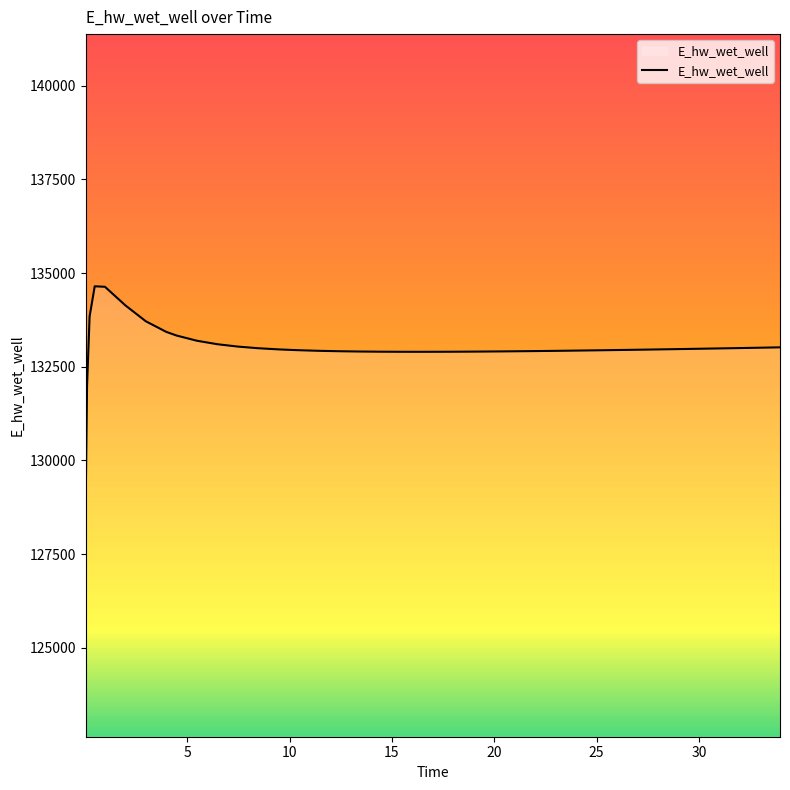

What is the smallest value displayed?

129077.5